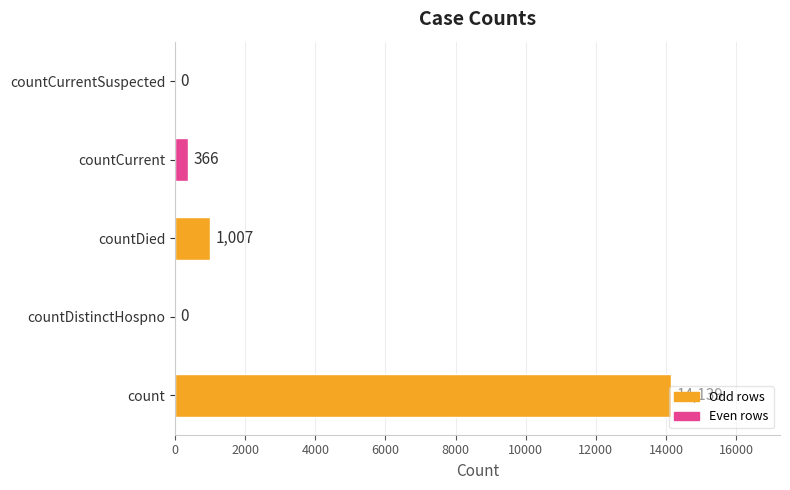

What is the sum of all values?

15512